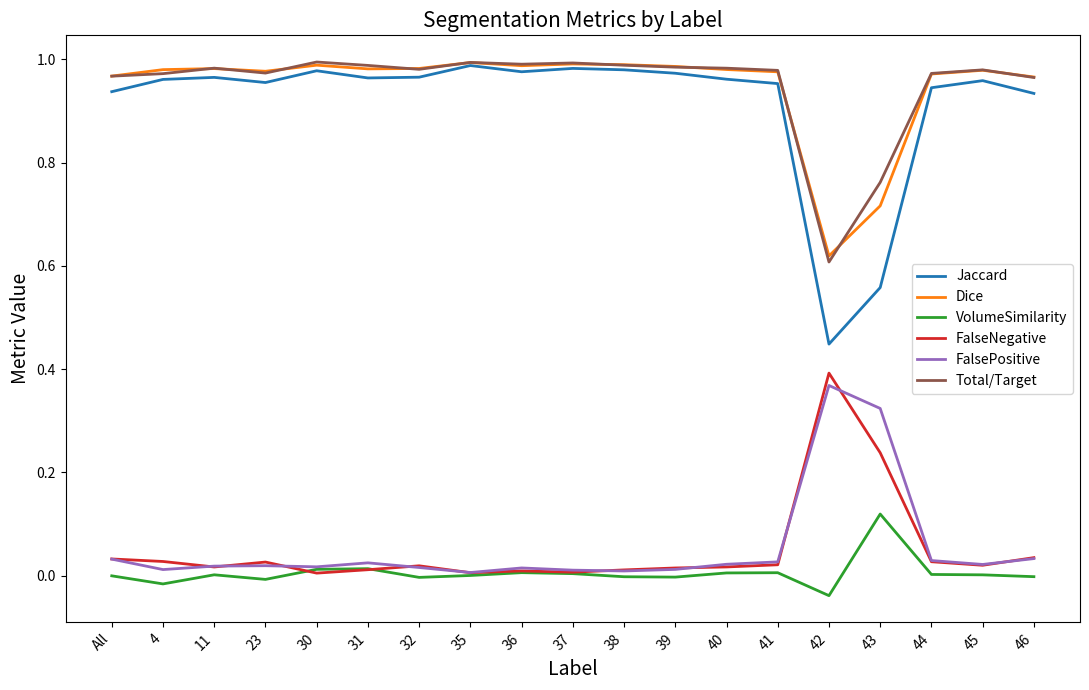

At 43, list the series in order from largest to smallest.

Total/Target, Dice, Jaccard, FalsePositive, FalseNegative, VolumeSimilarity